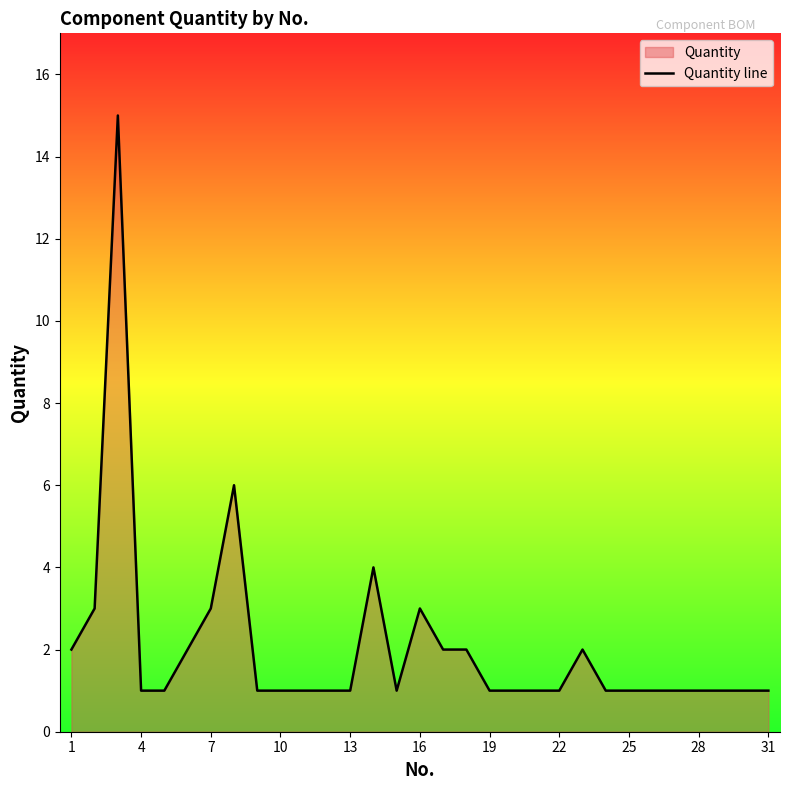

True or false: the data shows 3 at 16.

True